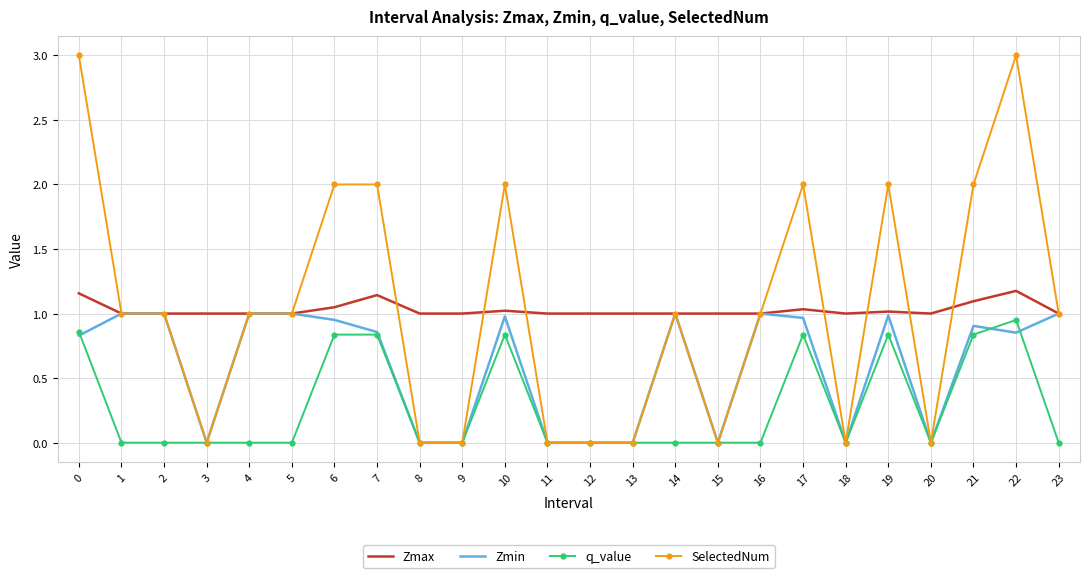

True or false: q_value and Zmax cross at least once.

False